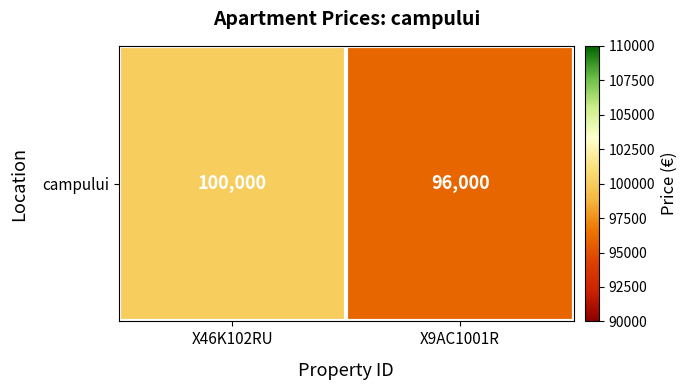

Reading left to right, transcribe all the data shown in this chart.

X46K102RU=100000	X9AC1001R=96000